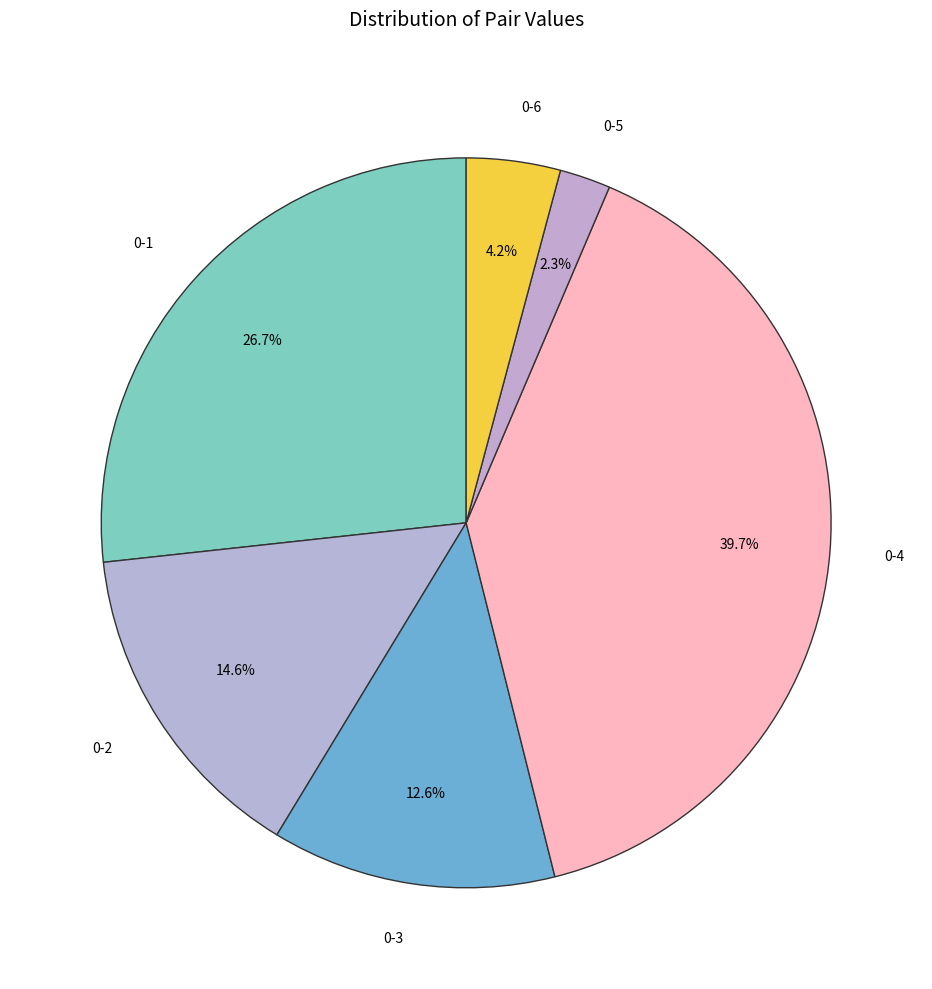

Which slice is the smallest?

0-5